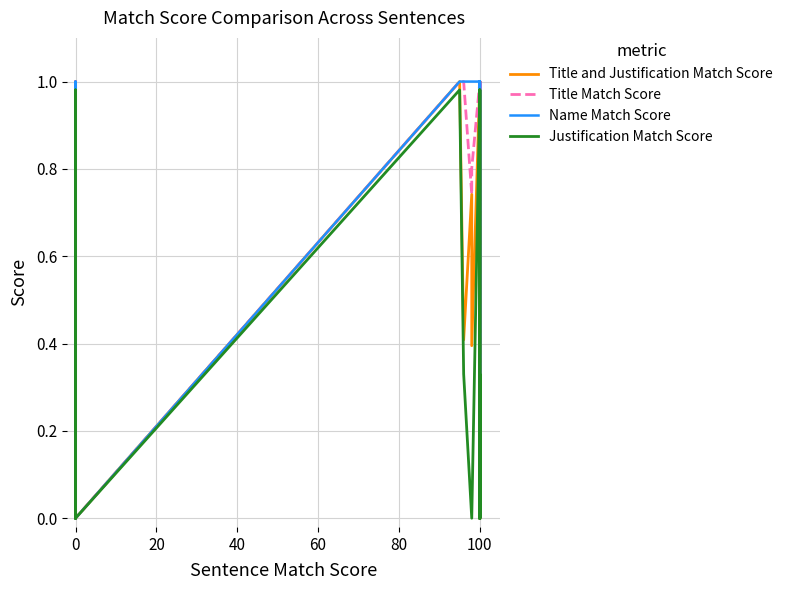

What is the sum of the Title Match Score values at 60 and 0?

1.0